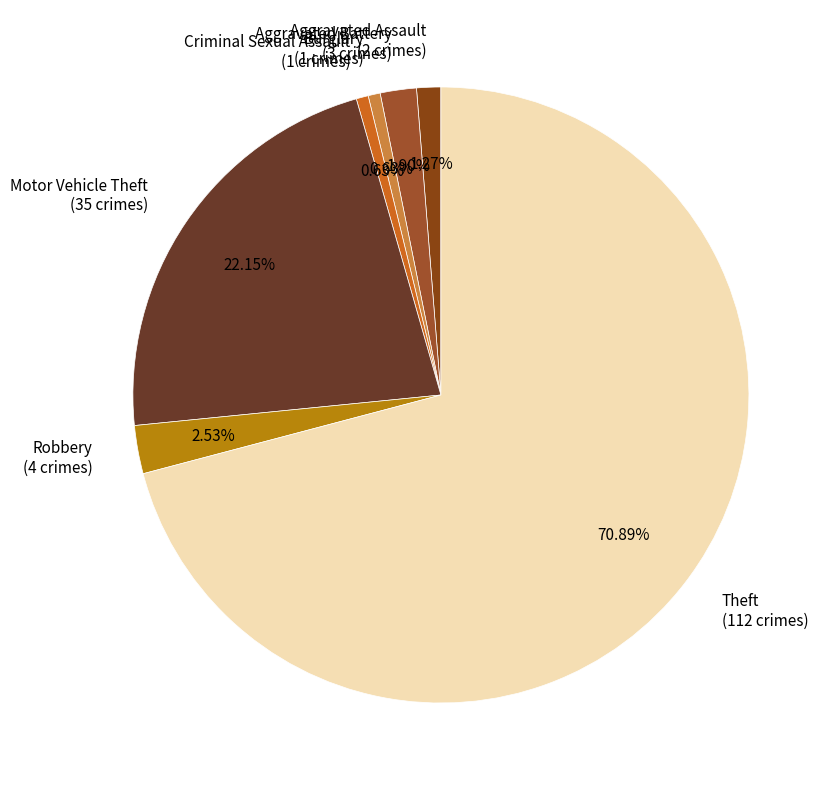

Is the sum of Aggravated Battery (3 crimes) and Burglary (1 crimes) greater than half?

No